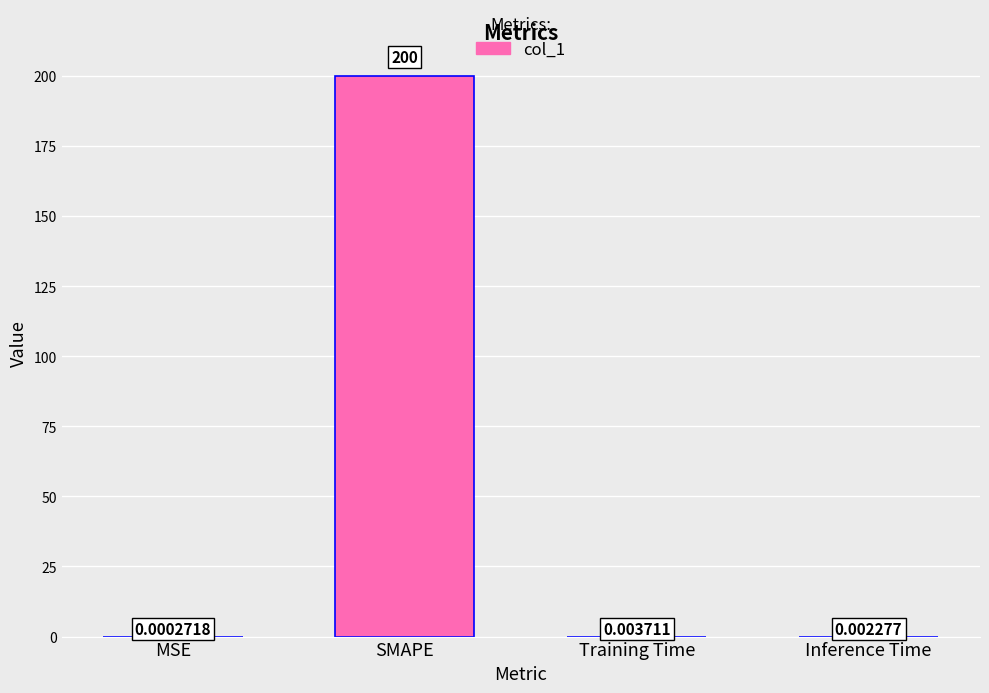

What is the change in value from SMAPE to Training Time?

-200.0